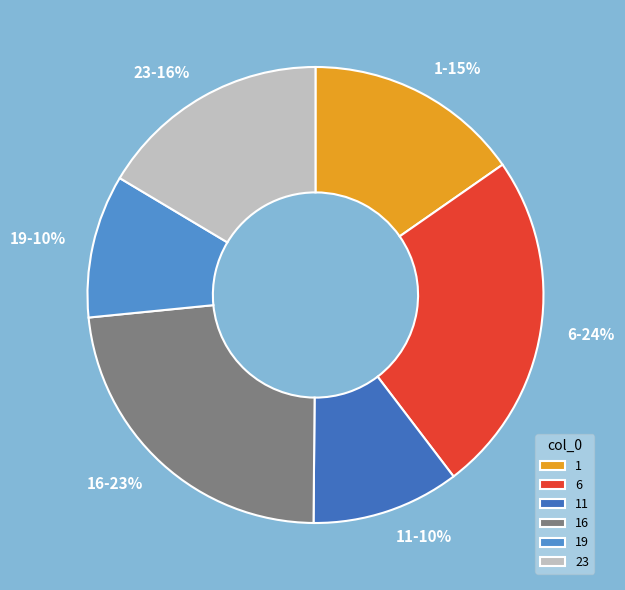

Is 19 the majority of the pie?

No